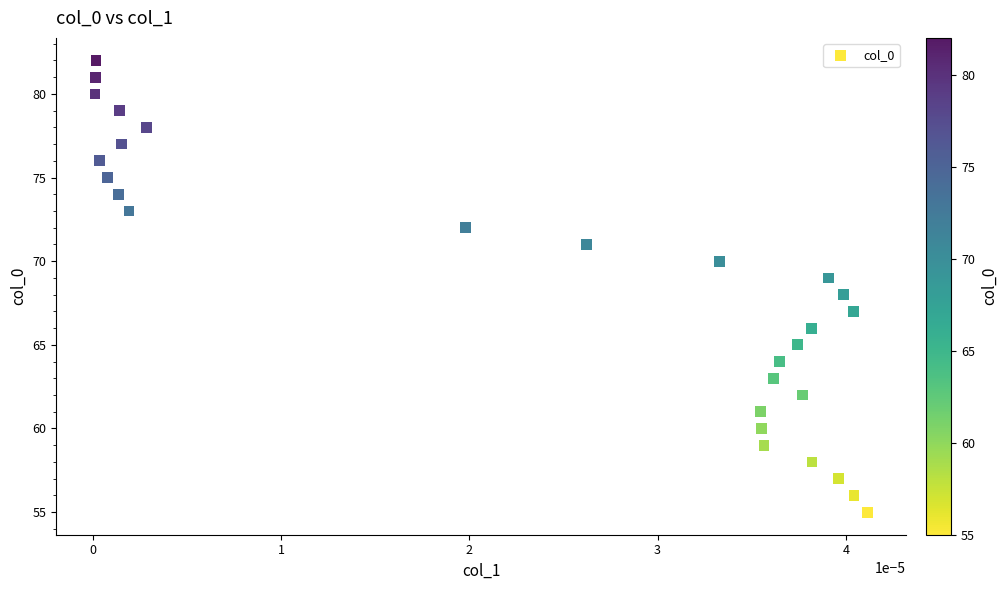

What is the range of Y values (max minus min)?

27